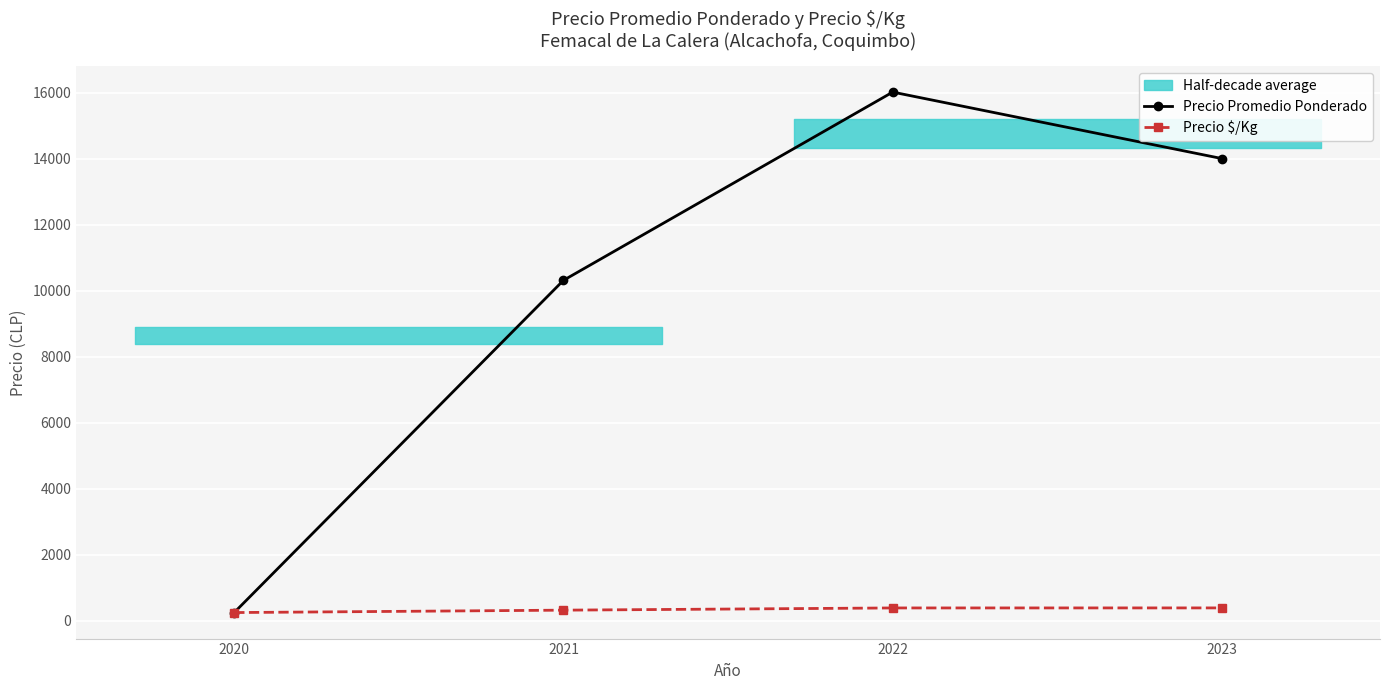

Where is the first local maximum for Precio Promedio Ponderado?

2022